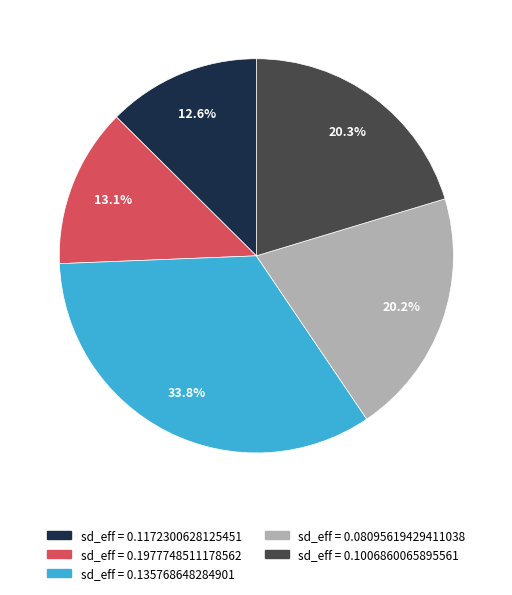

Does sd_eff = 0.08095619429411038 represent more than half of the total?

No